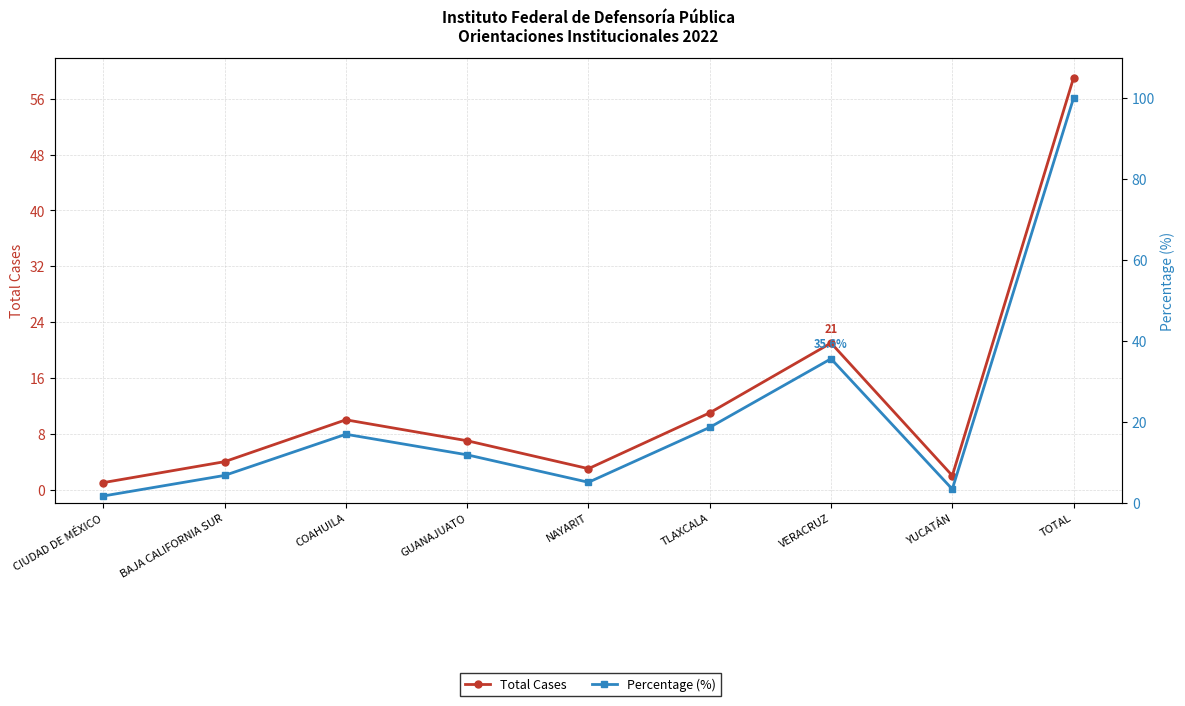

Which series has the widest spread of values?

Percentage (%)